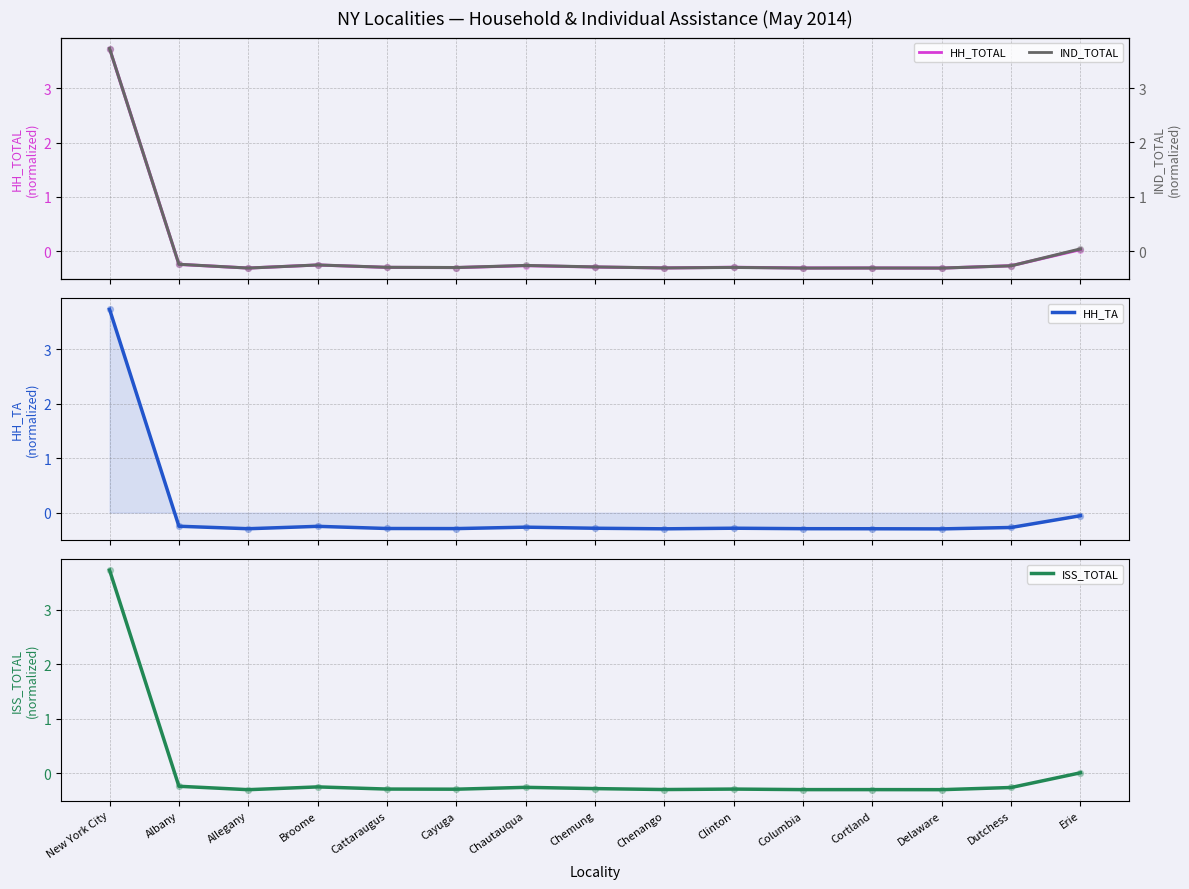

Which series has the widest spread of Y values?

IND_TOTAL